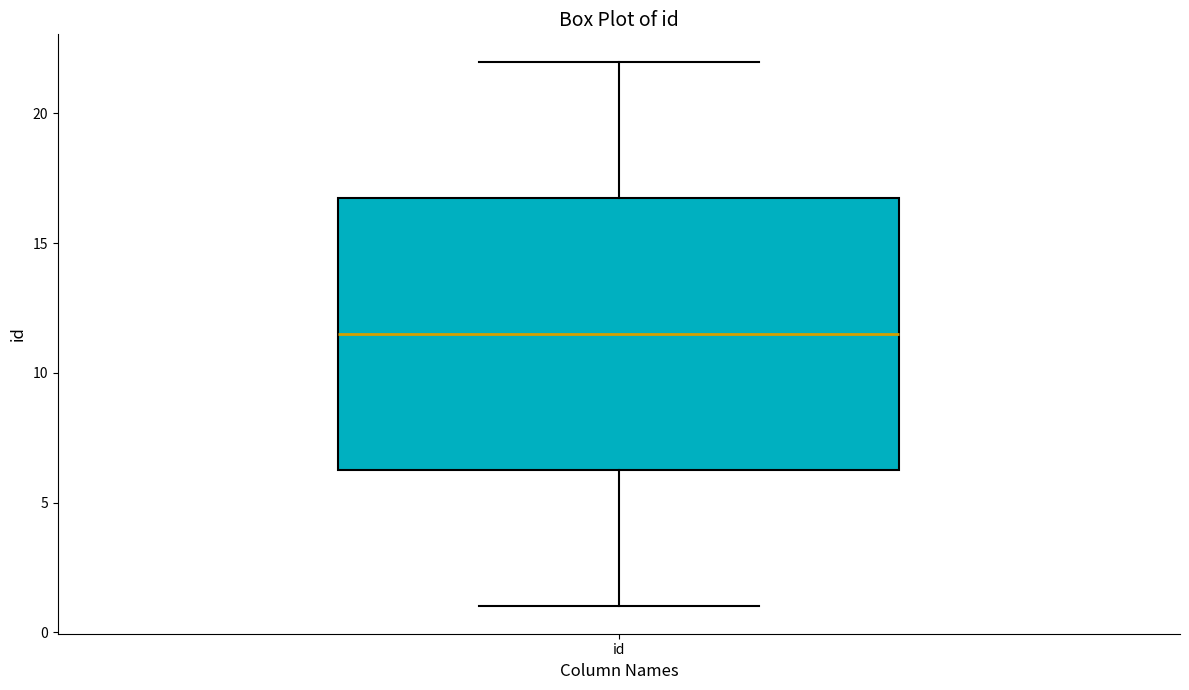

Transcribe this box plot: give where the median line is, the range the box spans, and where the two whiskers end, as read against the y-axis. The values are not printed on the chart, so give them approximately, as read against the axis.

median 11.5, box 6.5 to 17.0, whiskers 1.0 to 22.0